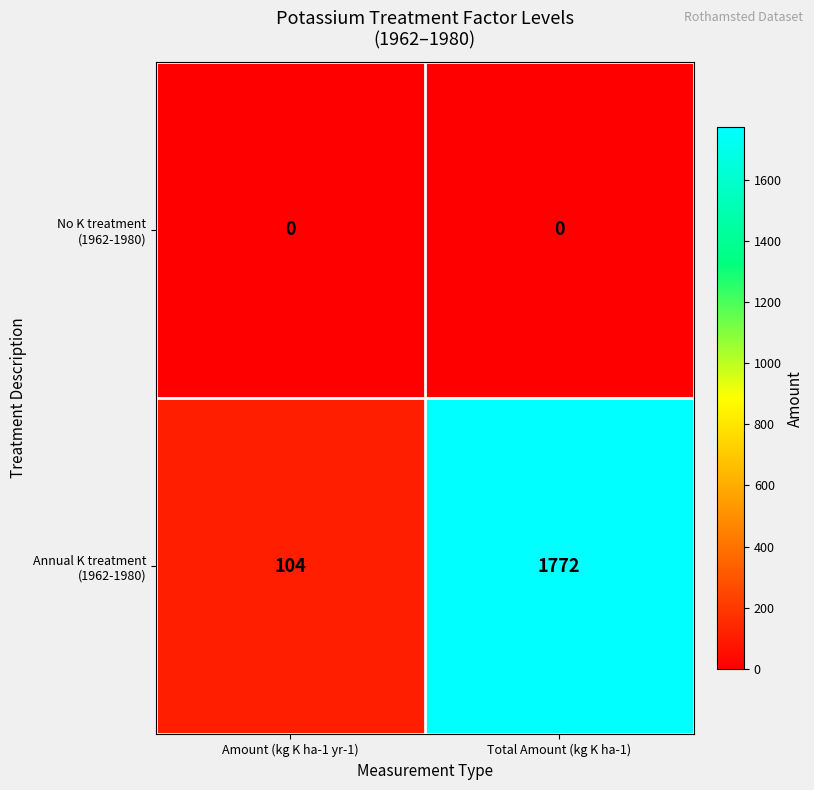

Reading left to right, what are all the values shown in this chart?

No K treatment (1962-1980): Amount (kg K ha-1 yr-1)=0	Total Amount (kg K ha-1)=0
Annual K treatment (1962-1980): Amount (kg K ha-1 yr-1)=104	Total Amount (kg K ha-1)=1772